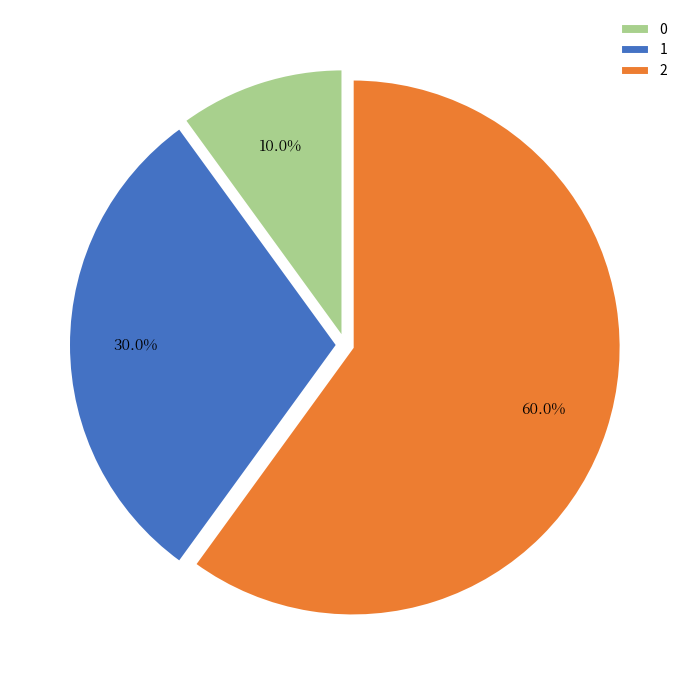

Which slice represents more than half of the pie?

2